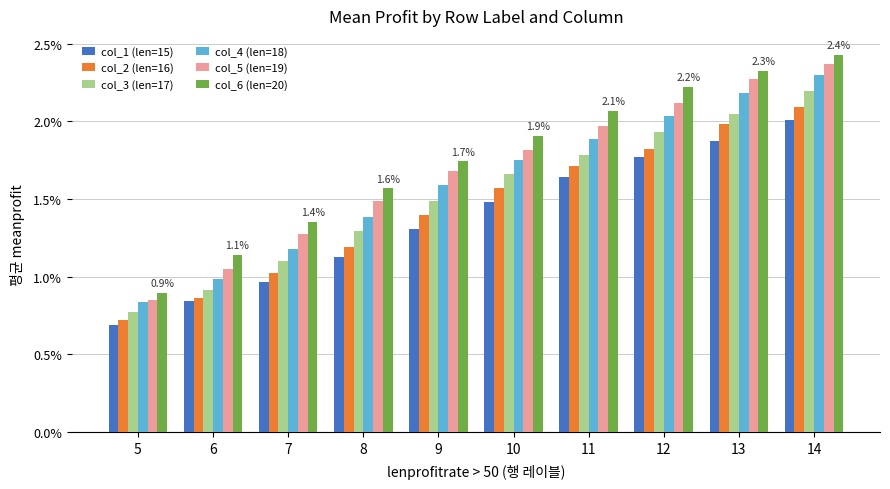

What are all the series names shown in the legend?

col_1 (len=15), col_2 (len=16), col_3 (len=17), col_4 (len=18), col_5 (len=19), col_6 (len=20)